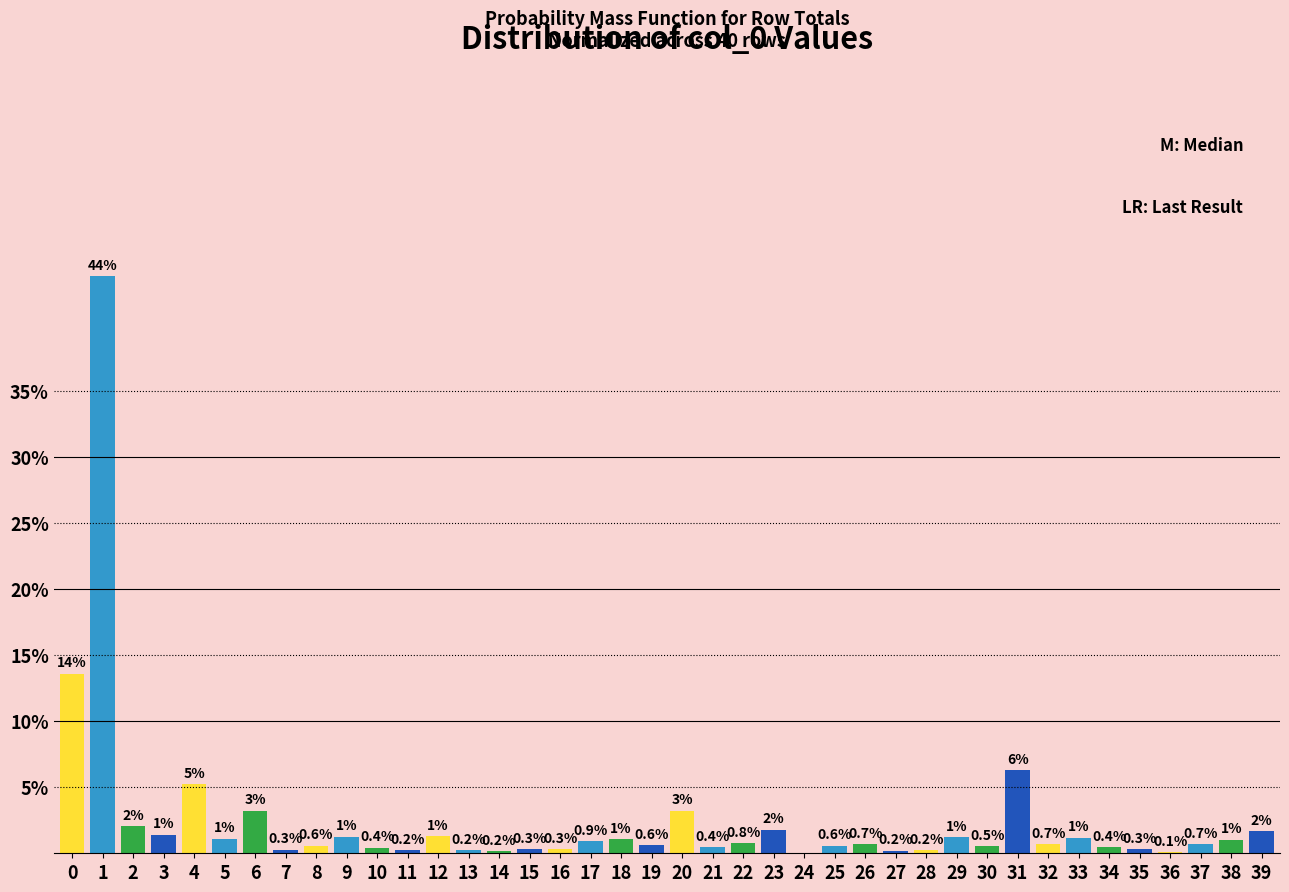

The chart shows a value of 1.2 at 33. True or false?

True